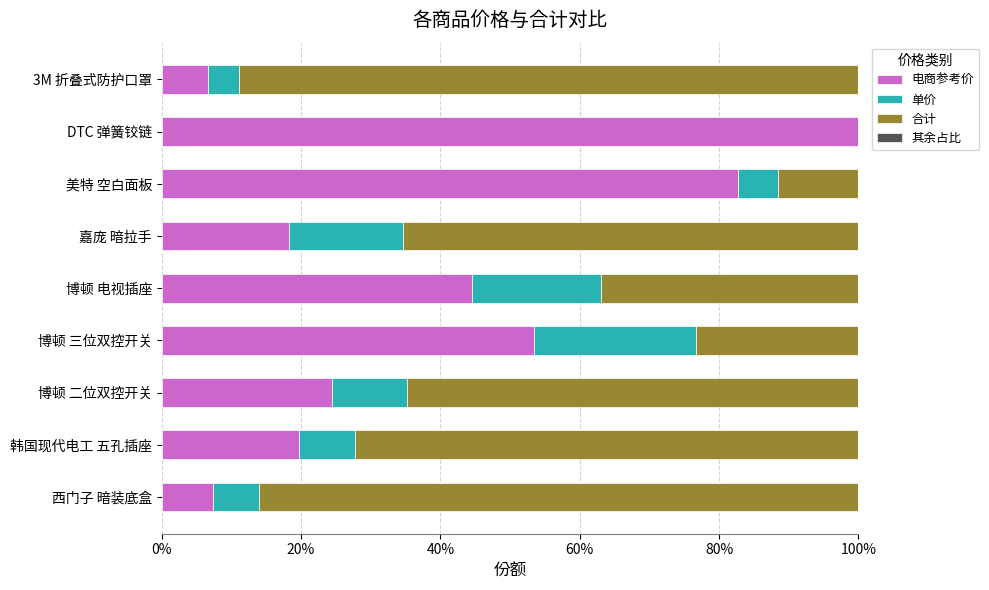

Which category has the highest value in the 电商参考价 series?

DTC 弹簧铰链